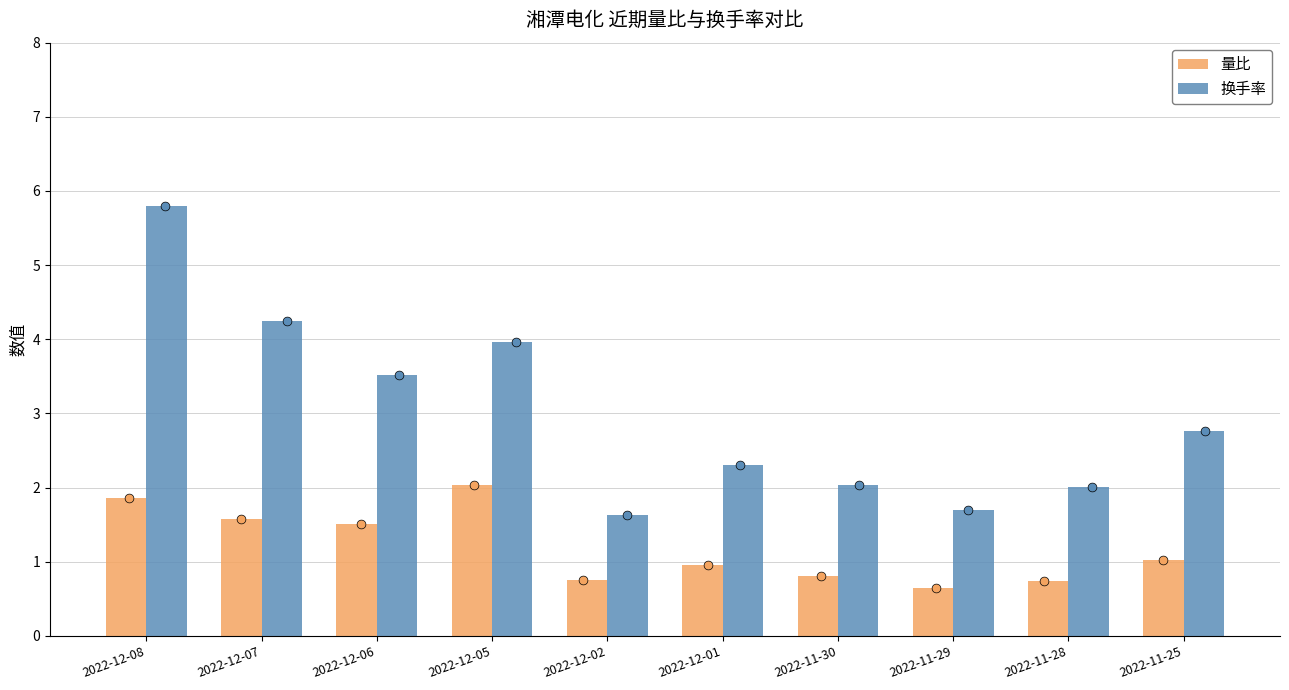

Which series has the largest Y range (max minus min)?

换手率